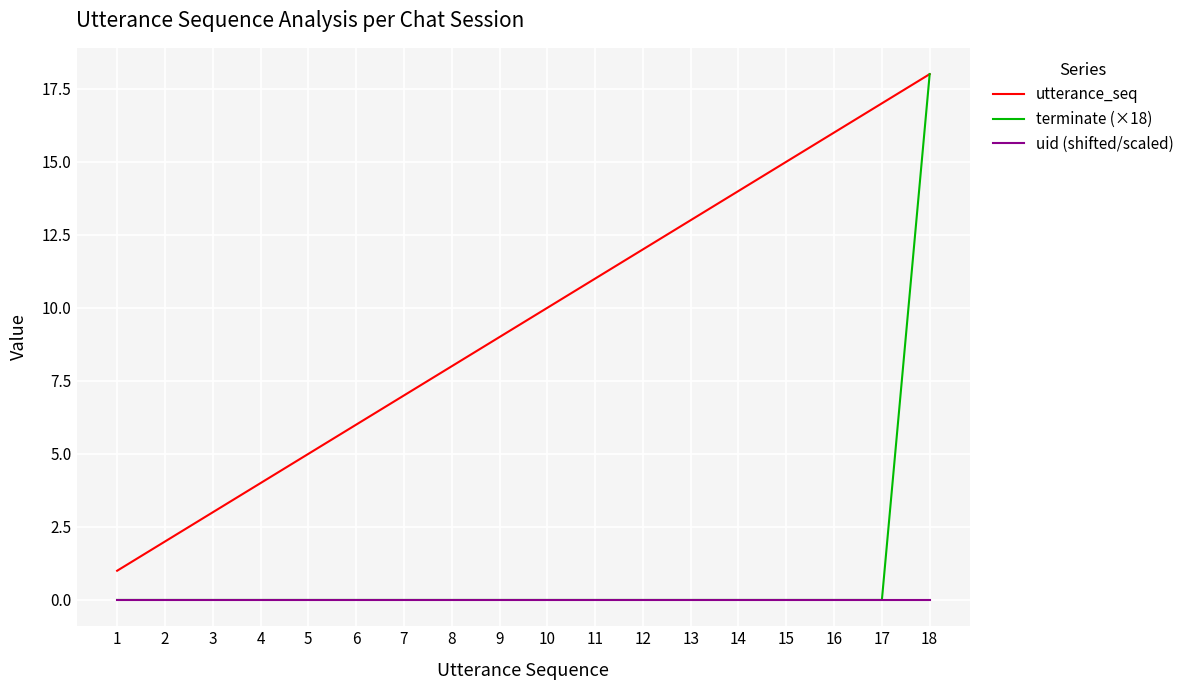

Between 6 and 16, which series saw the biggest shift?

utterance_seq